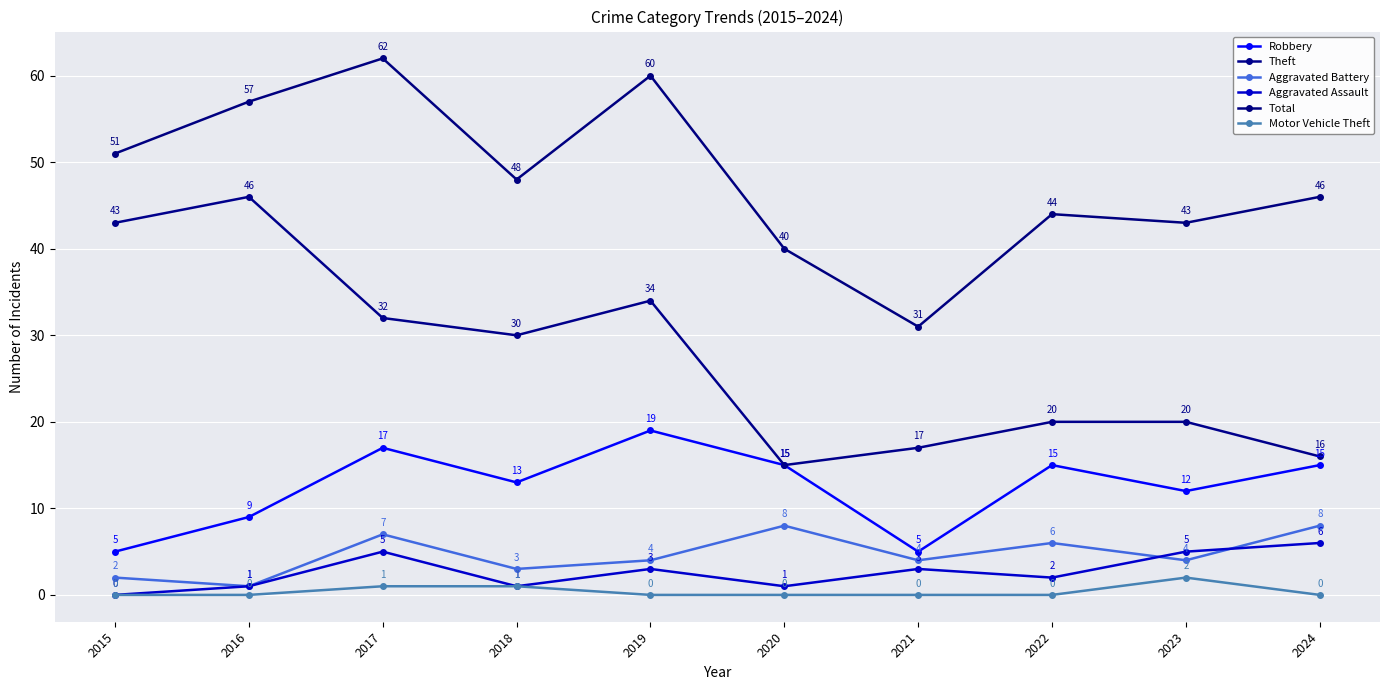

What is the difference between the highest and lowest values at 2023?

41